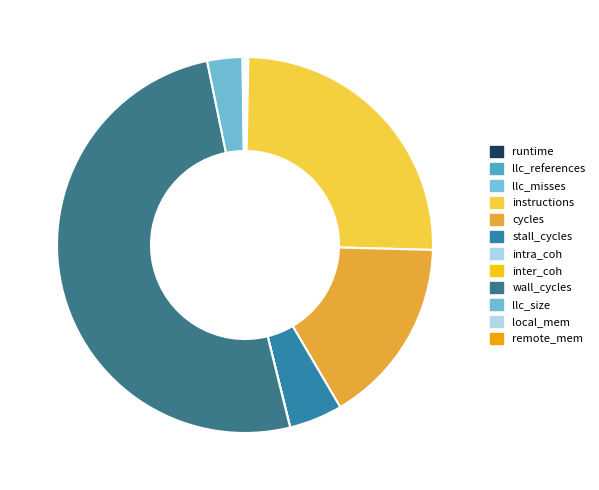

What is the total percentage of runtime and llc_misses?

0.1%